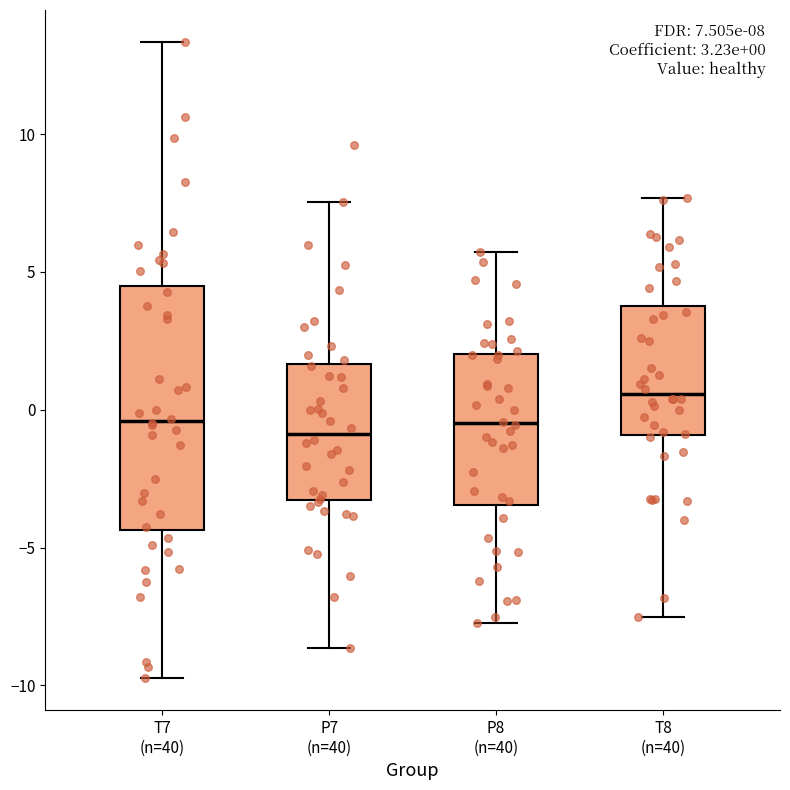

Which box is the tallest, from its lower edge to its upper edge?

T7 (n=40)